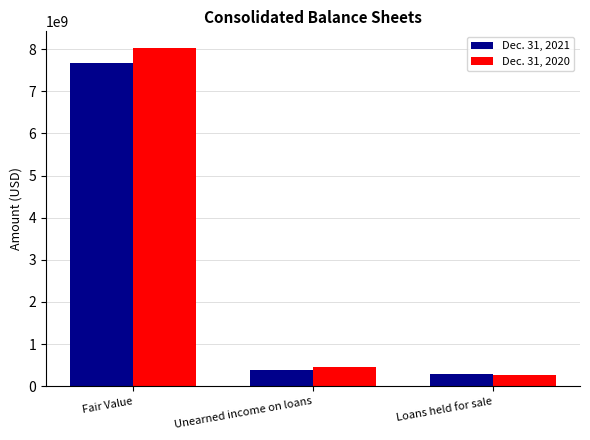

How many data points in Dec. 31, 2021 are less than 373000000?

1